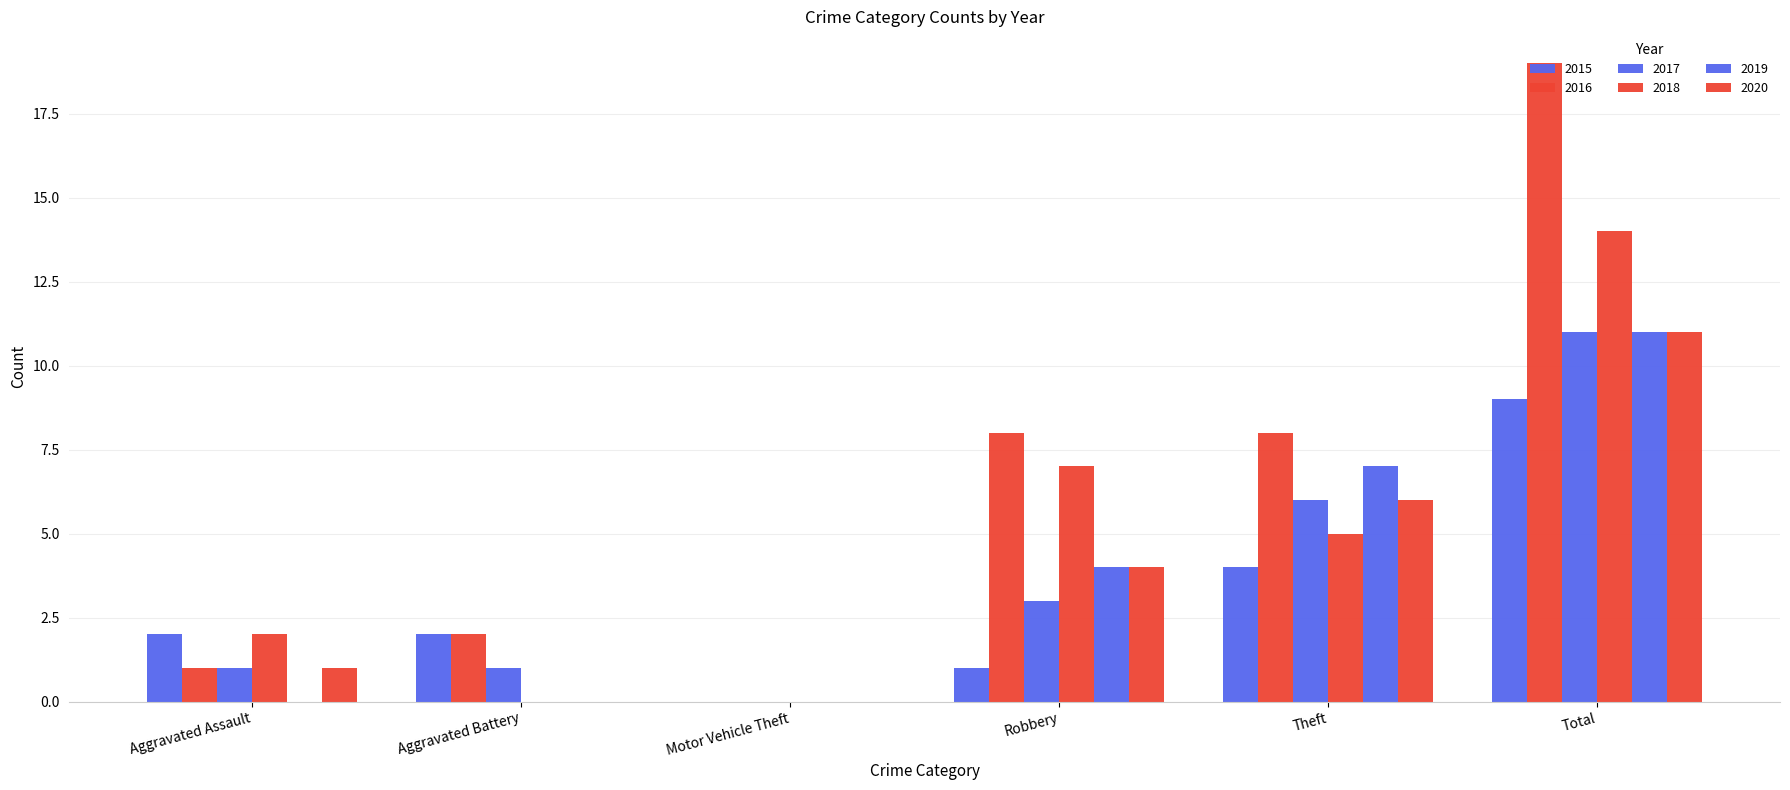

Is the value of 2019 at Aggravated Assault greater than the value of 2020 at Theft?

No